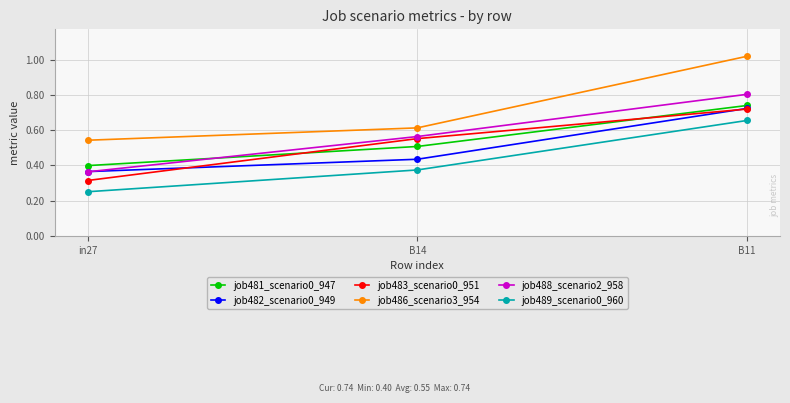

At which category does the chart reach its peak across all series?

B11